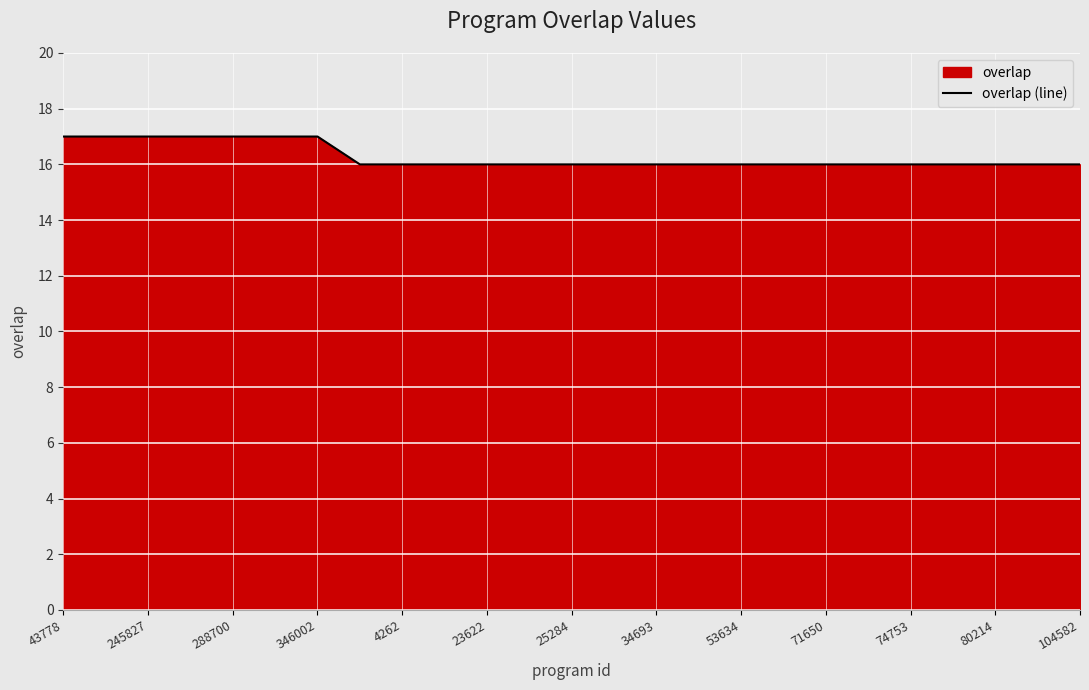

What is the minimum value shown in the chart?

16